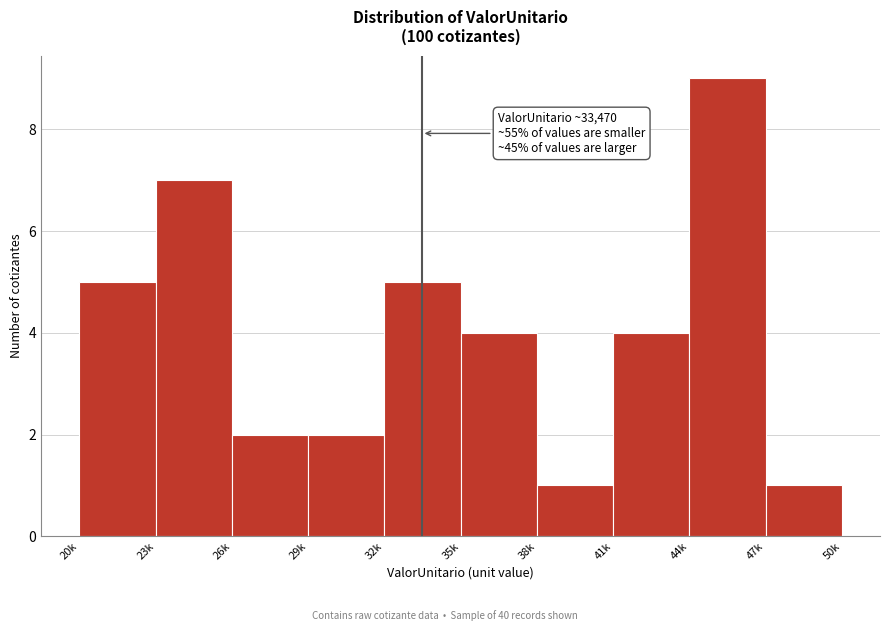

Reading left to right, what are all the values shown in this chart?

20k=5	23k=7	26k=2	29k=2	32k=5	35k=4	38k=1	41k=4	44k=9	47k=1